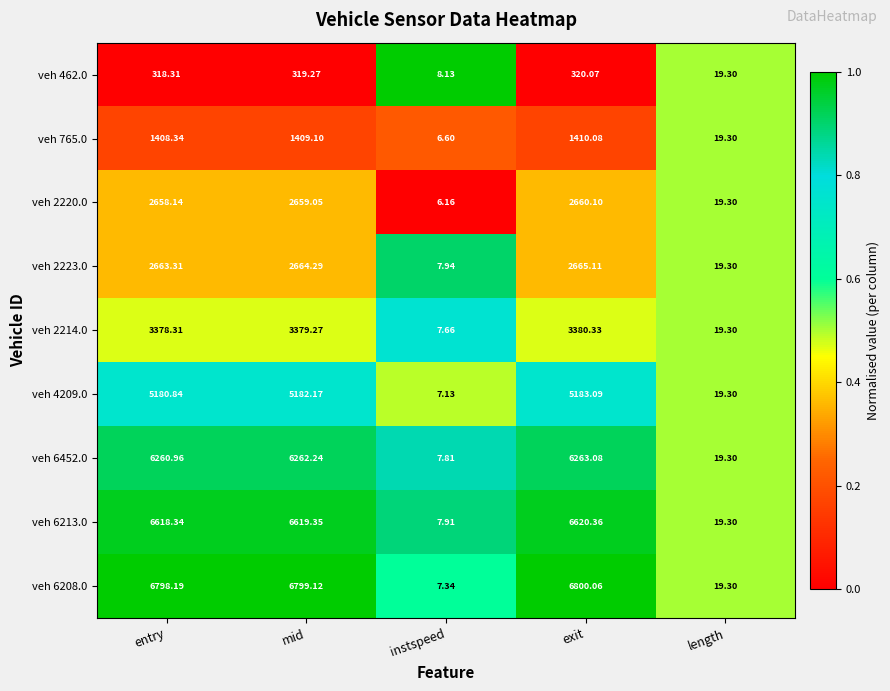

At which category is the sum across all series the highest?

exit